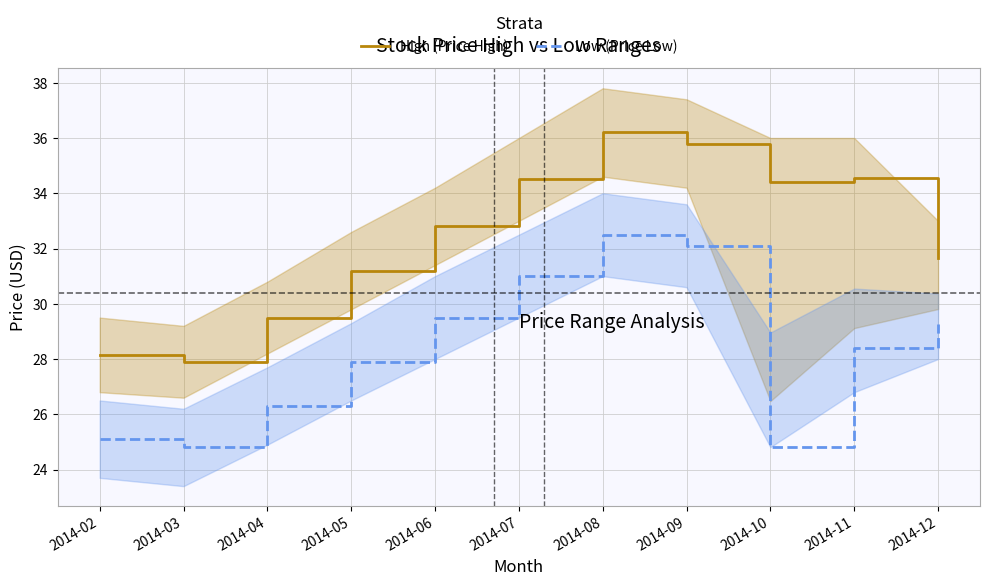

Which series changed the most between 2014-03 and 2014-07?

High (Price High)